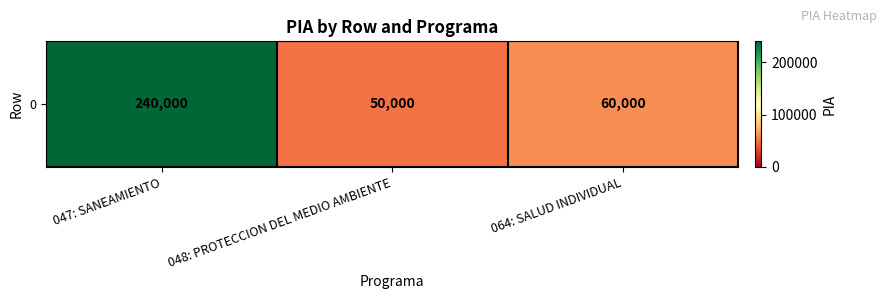

How many data points are less than 60000?

1